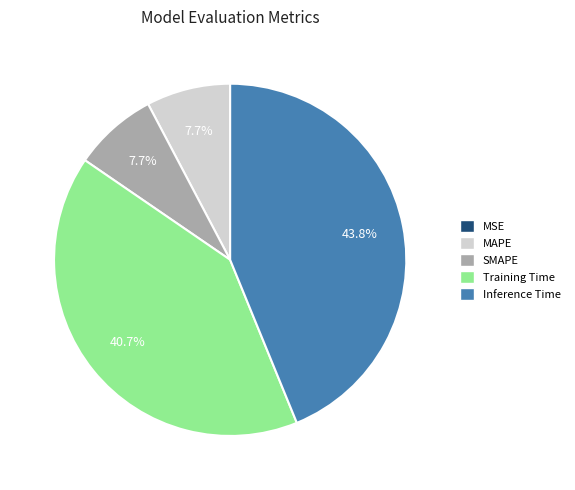

Does Training Time represent more than half of the total?

No